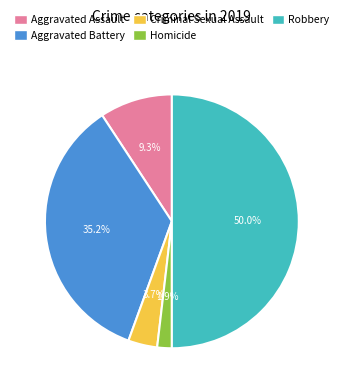

Is Homicide the majority of the pie?

No